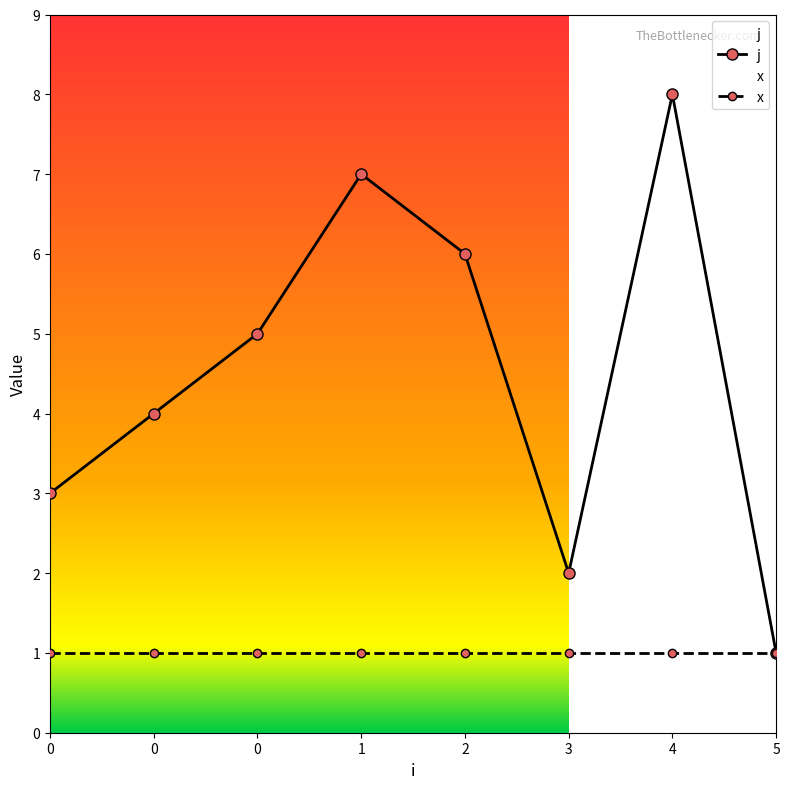

List the labels in order of x value, smallest first.

0, 0, 0, 1, 2, 3, 4, 5